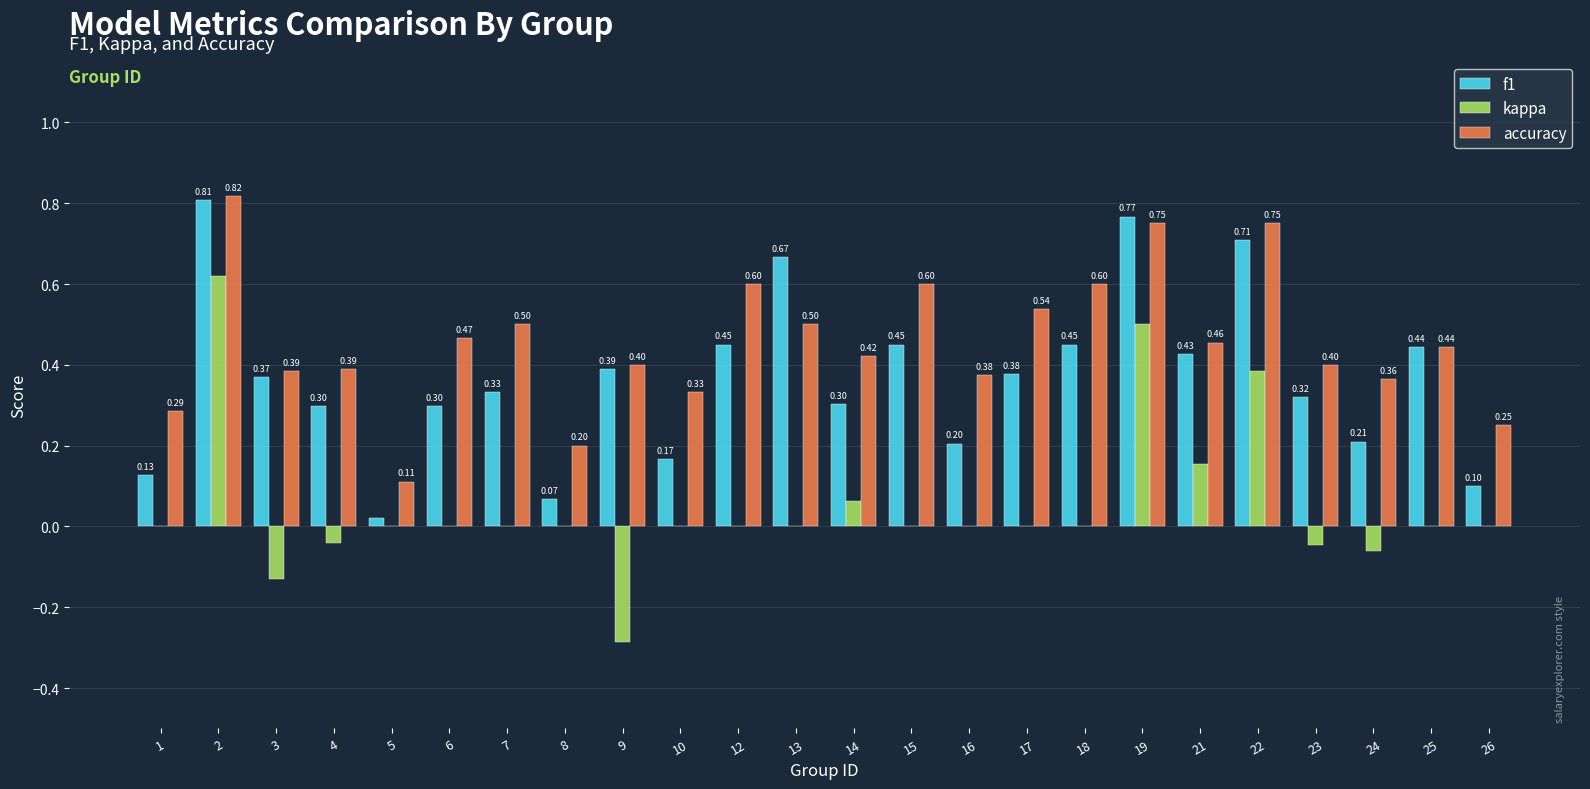

Is the value of f1 at 17 greater than the value of accuracy at 14?

No